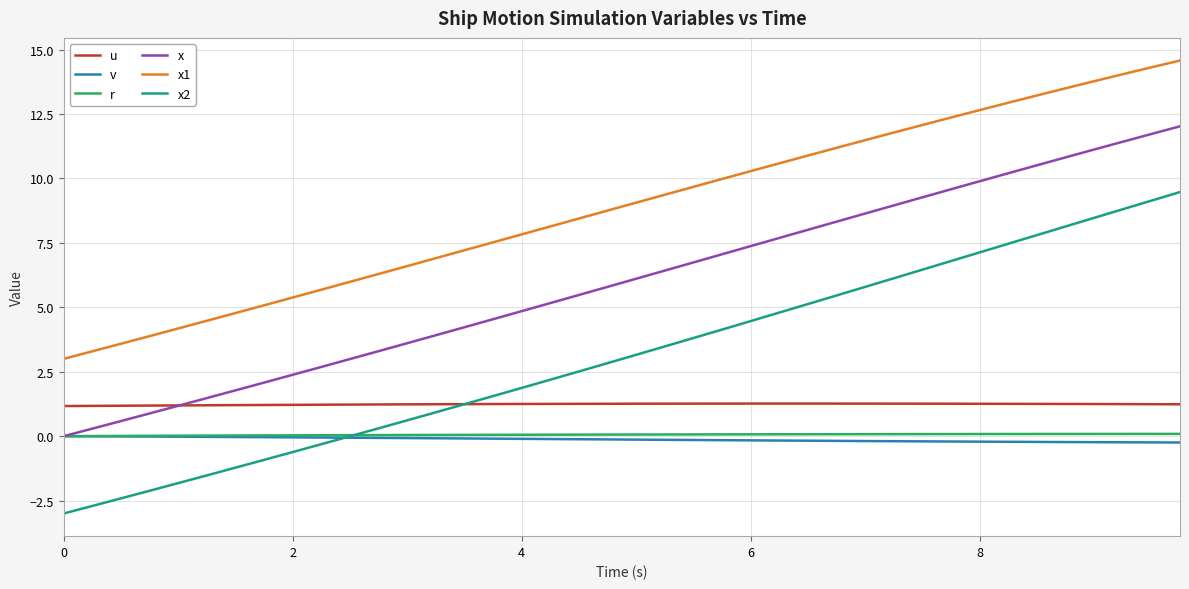

Which series has the largest total across all categories?

x1